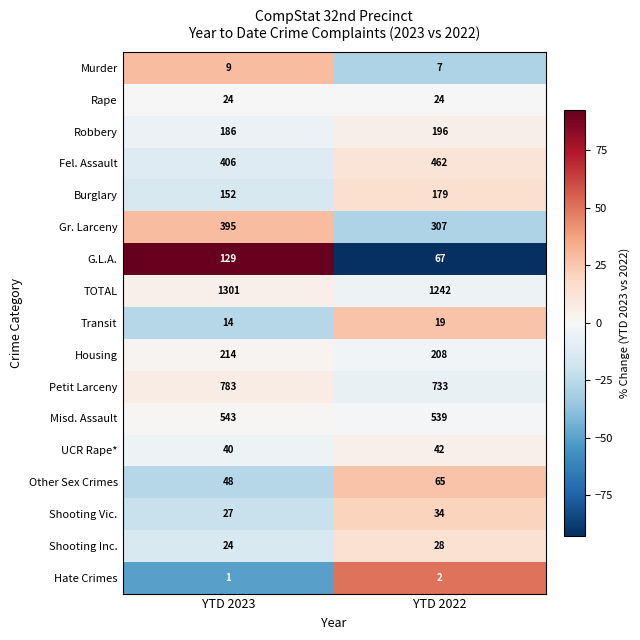

Count the number of data series in this chart.

17